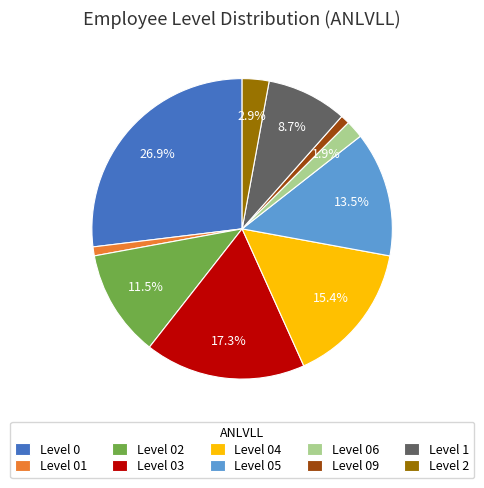

How many segments does this pie chart have?

10